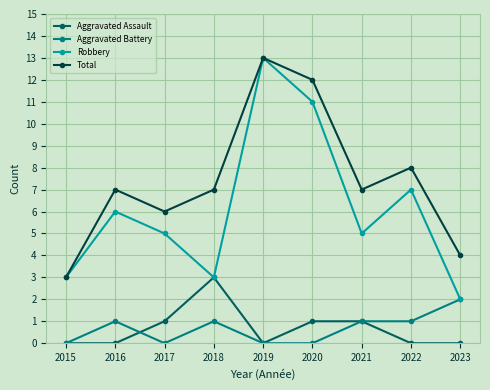

The value of Robbery at 2023 is 2. True or false?

True